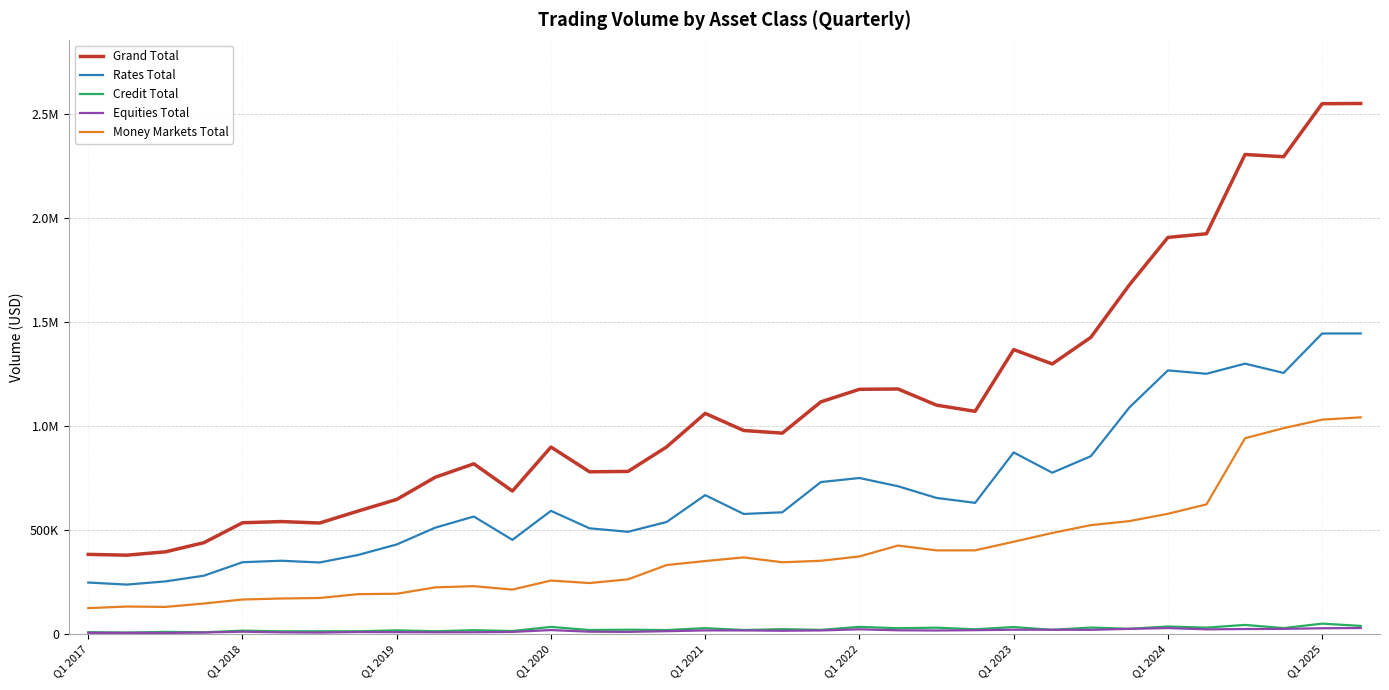

True or false: Rates Total has more than 1 interior local peaks.

True